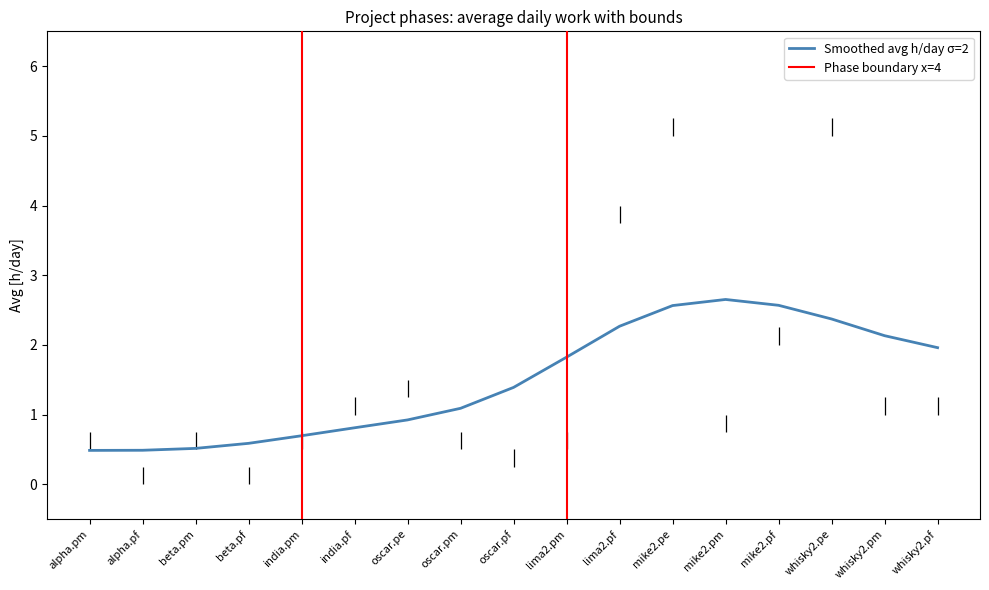

Where is Lower nearest to the value 2?

mike2.pf